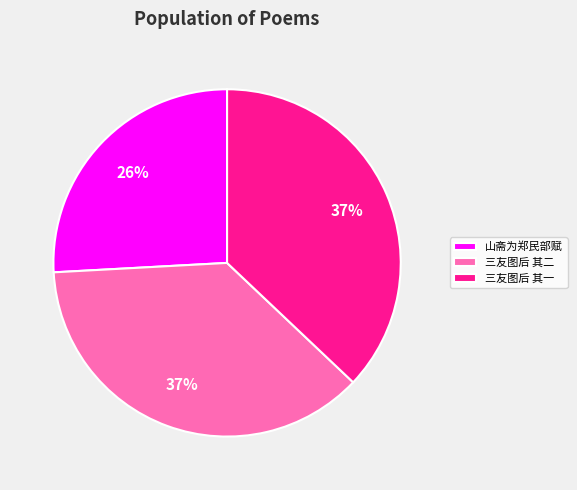

Is the sum of 山斋为郑民部赋 and 三友图后 其一 greater than half?

Yes